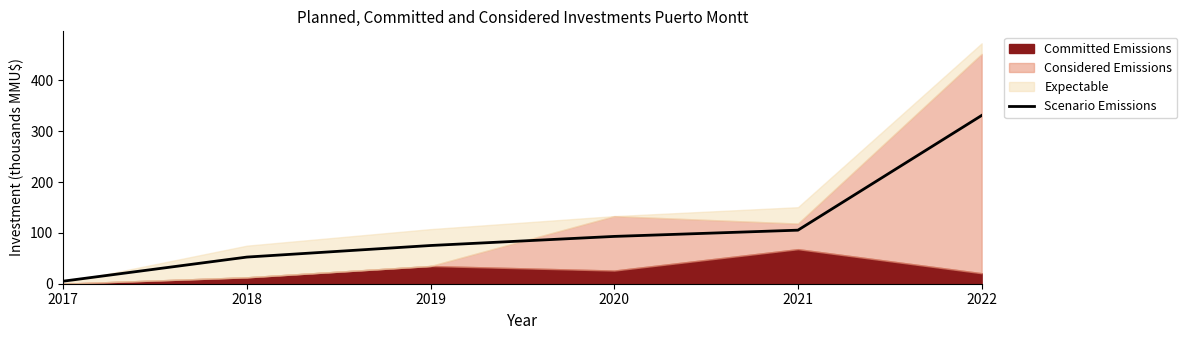

Read the value at 2017.

5.0